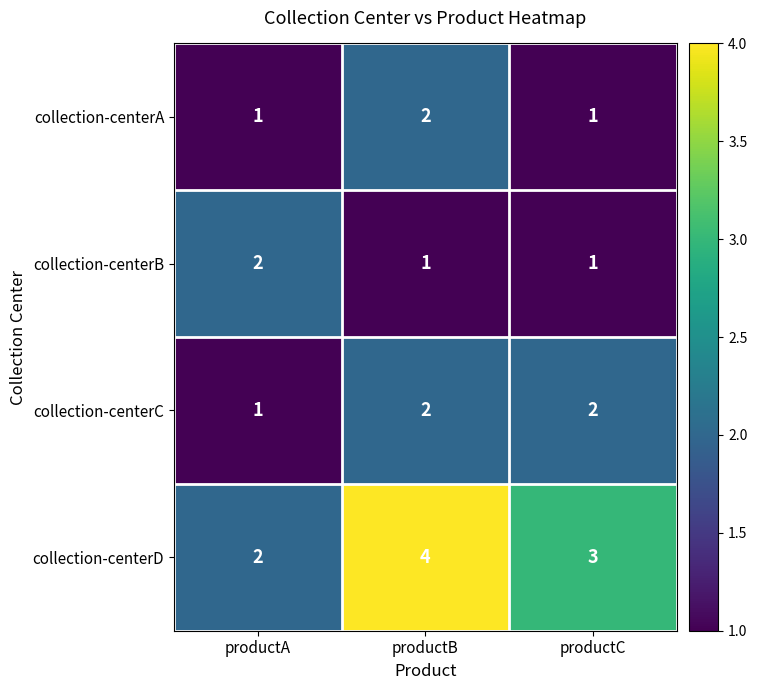

What is the sum of the collection-centerC values at productC and productA?

3